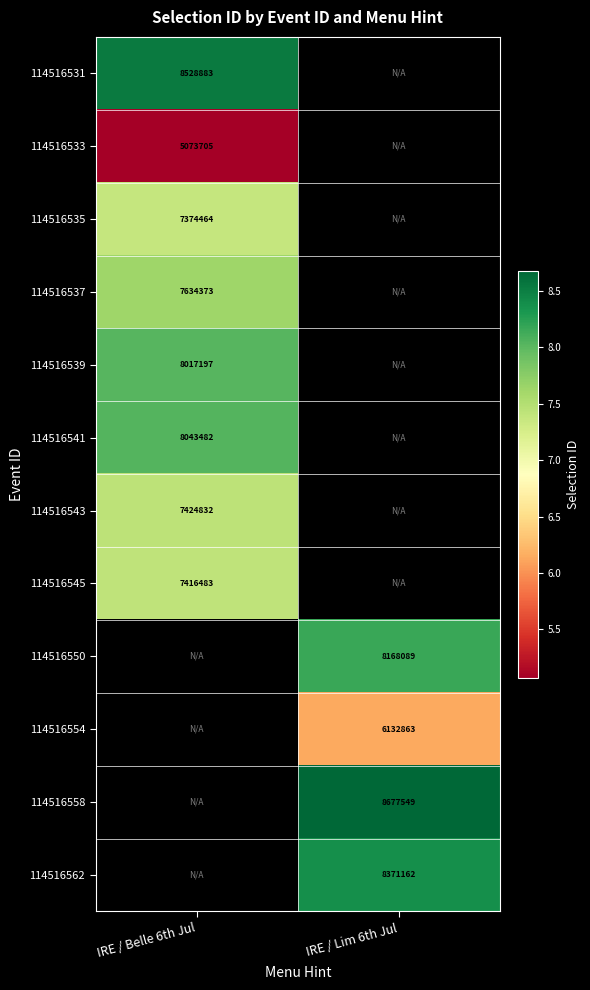

Between IRE / Lim 6th Jul and IRE / Belle 6th Jul, which is larger?

IRE / Belle 6th Jul